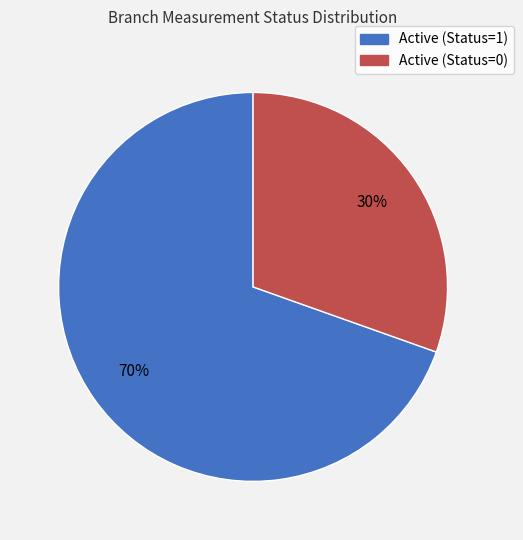

What is the majority slice?

Active (Status=1)